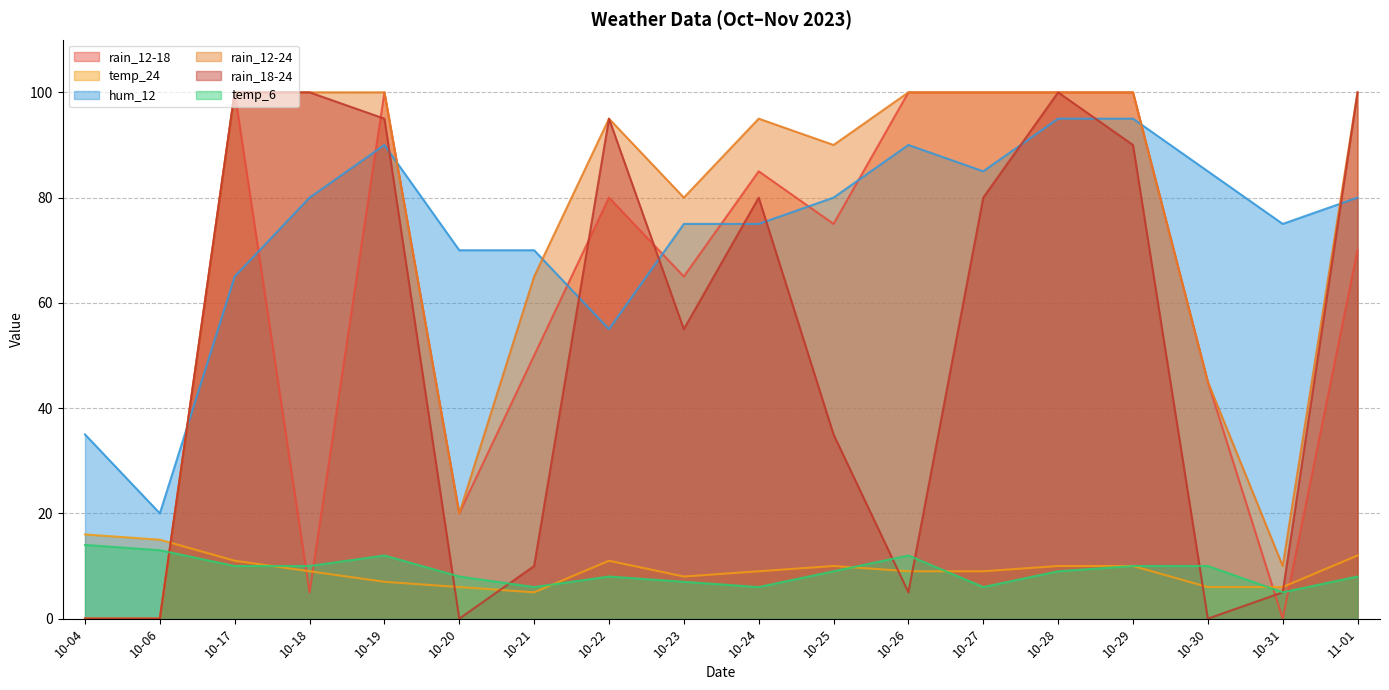

How many lines are shown in the chart?

6